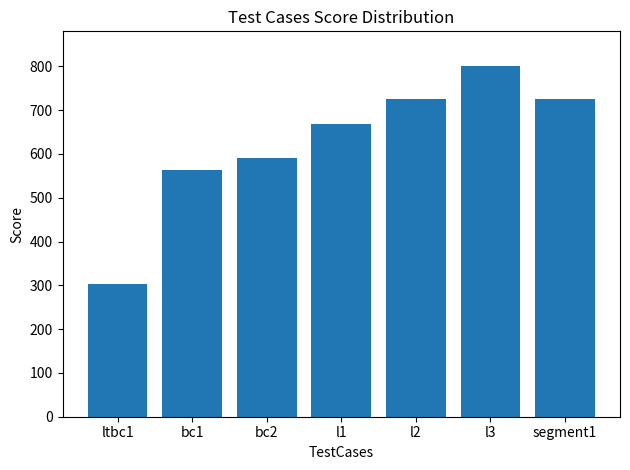

What is the change in value from l1 to l2?

+57